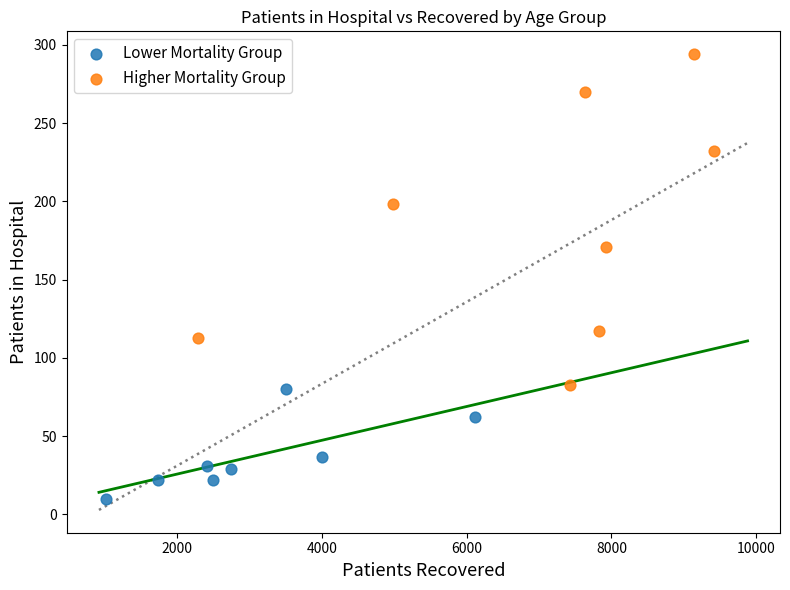

Which series has the largest Y range (max minus min)?

Higher Mortality Group